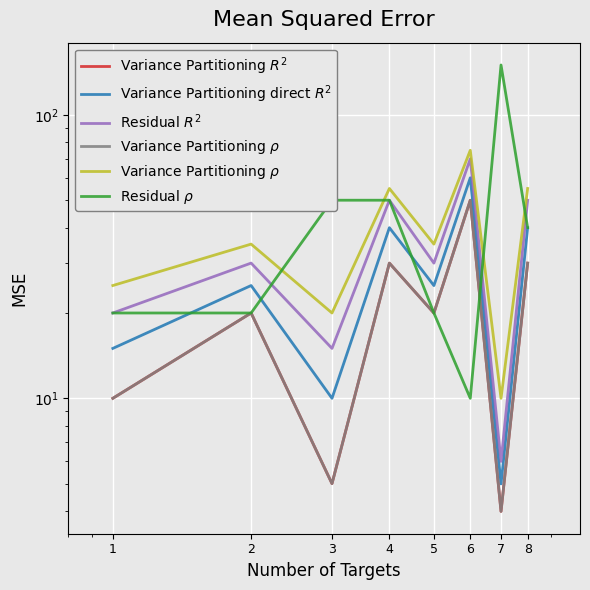

What is the difference between the highest and lowest values at 3?

45.0